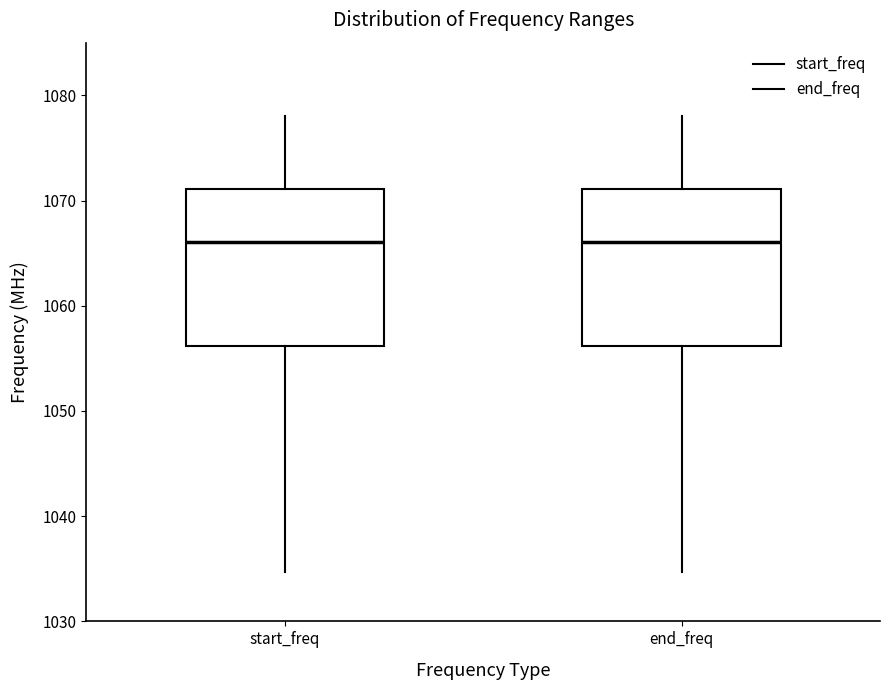

Reading left to right, read every box against the y-axis: the position of its median line, the range the box covers, and the ends of its whiskers. The values are not printed on the chart, so give them approximately, as read against the axis.

start_freq: median 1066, box 1056 to 1071, whiskers 1035 to 1078
end_freq: median 1066, box 1056 to 1071, whiskers 1035 to 1078